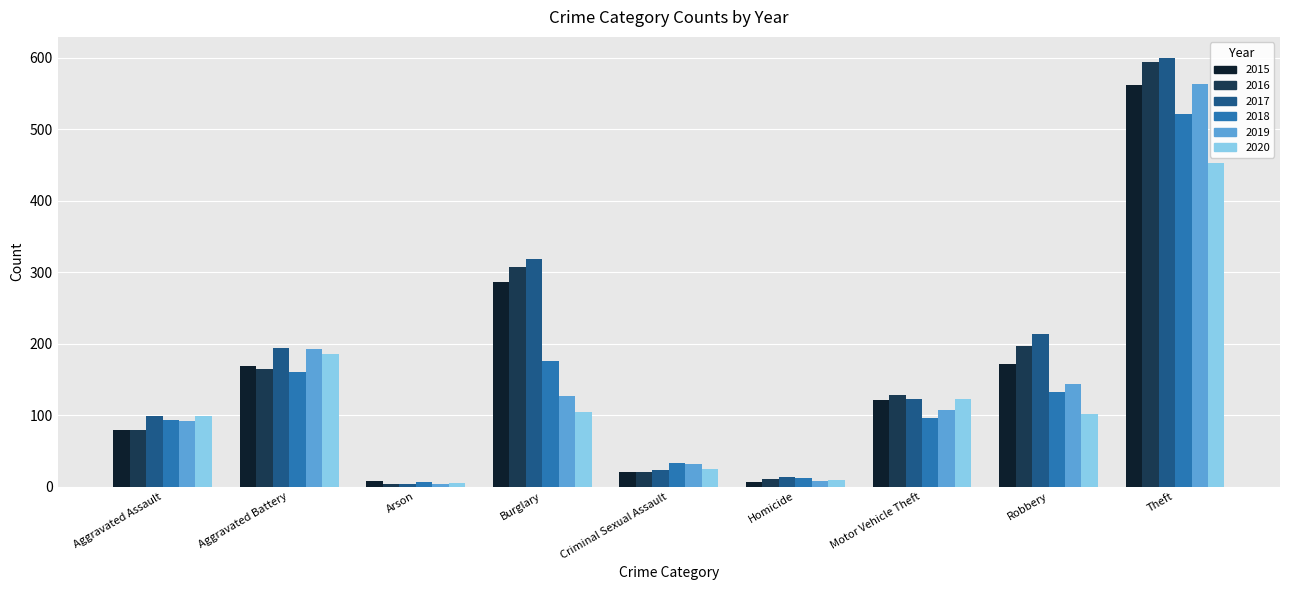

At which label is 2016 closest to 298?

Burglary